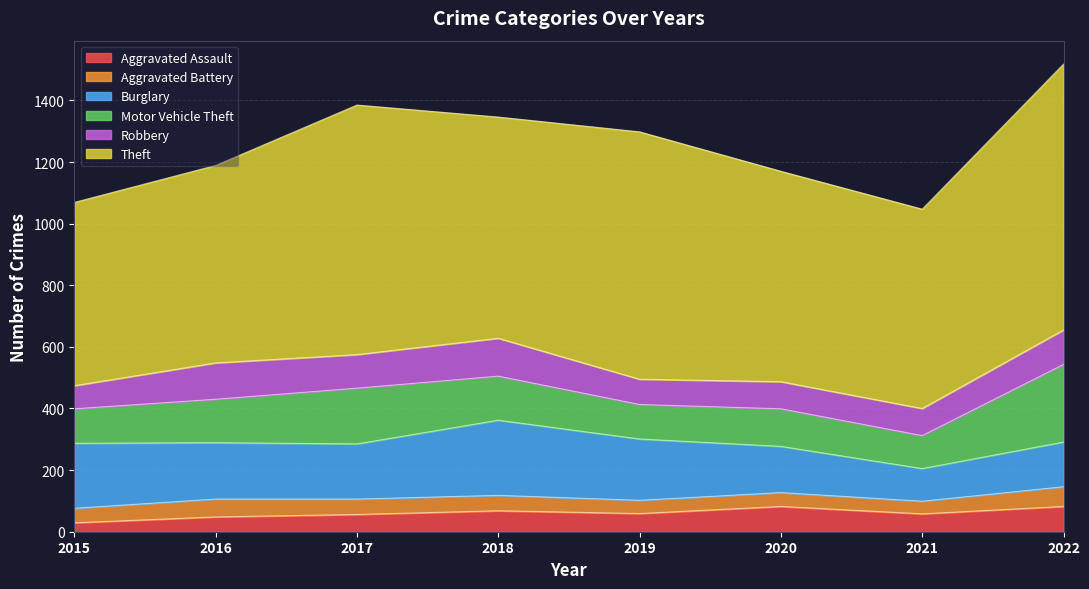

At which category does Theft reach its first local valley?

2018